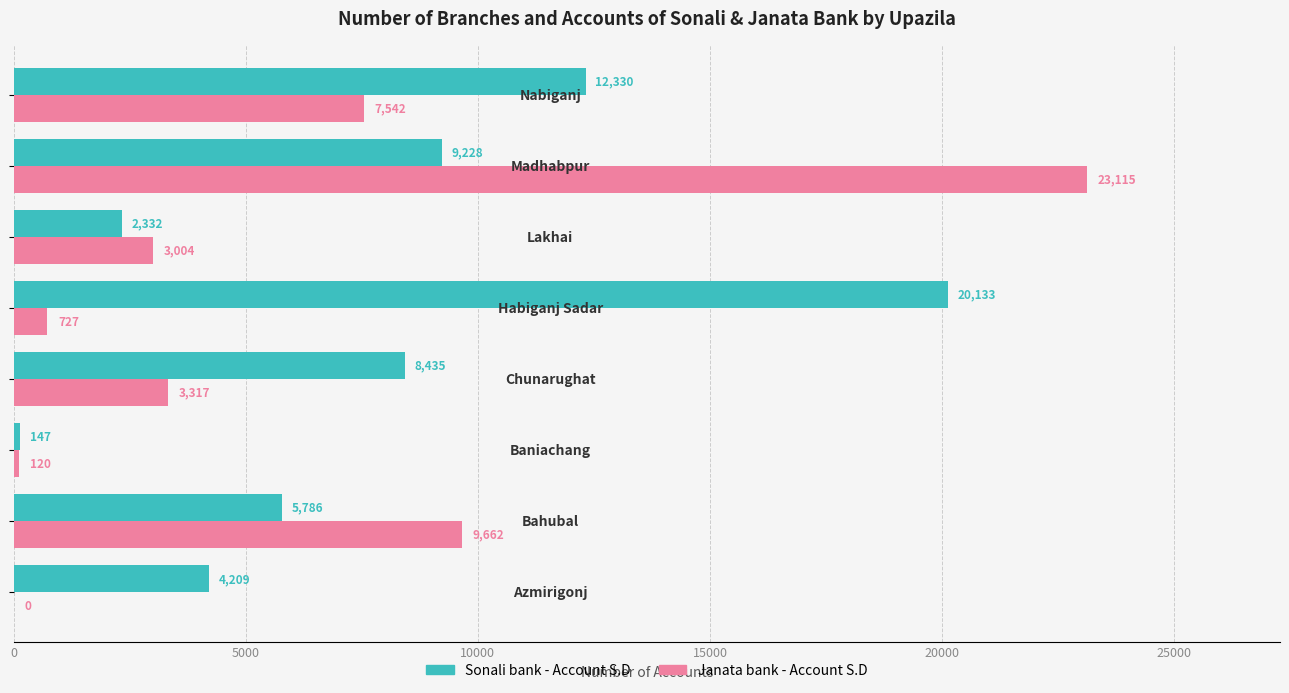

Which series has the largest total across all categories?

Sonali bank - Account S.D